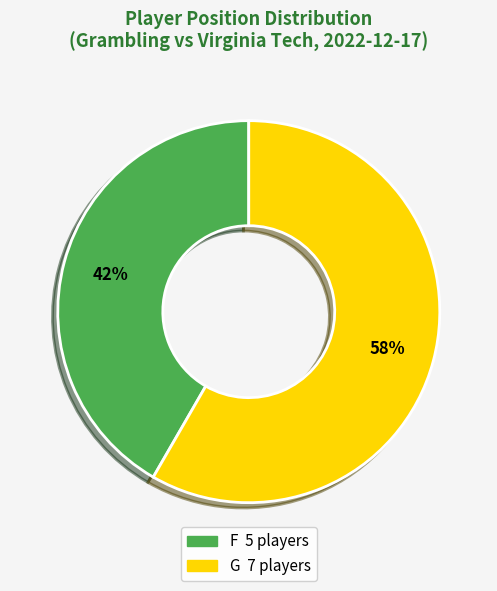

How many segments does this pie chart have?

2